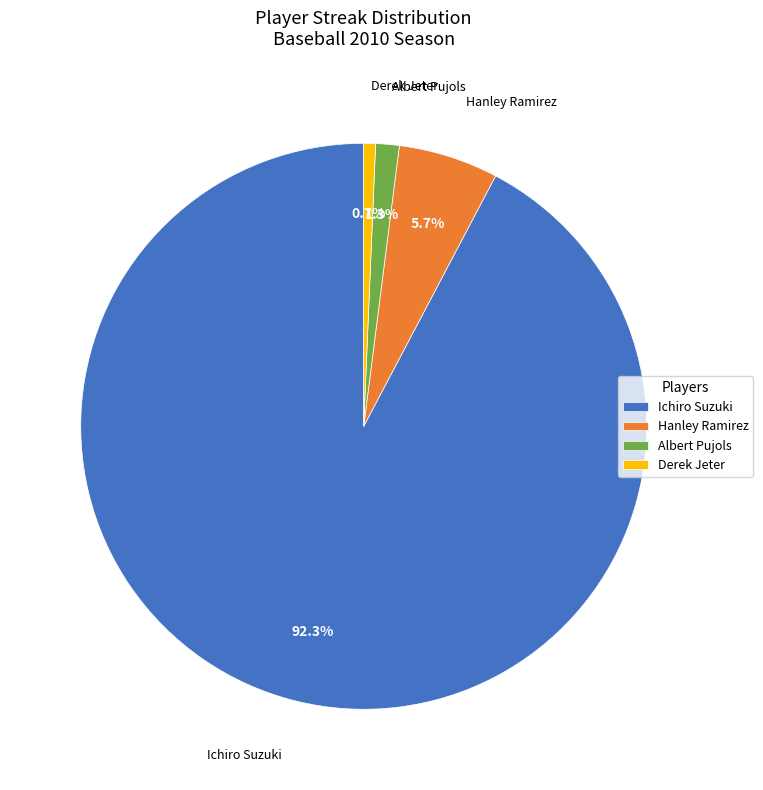

Which has a higher value, Ichiro Suzuki or Derek Jeter?

Ichiro Suzuki